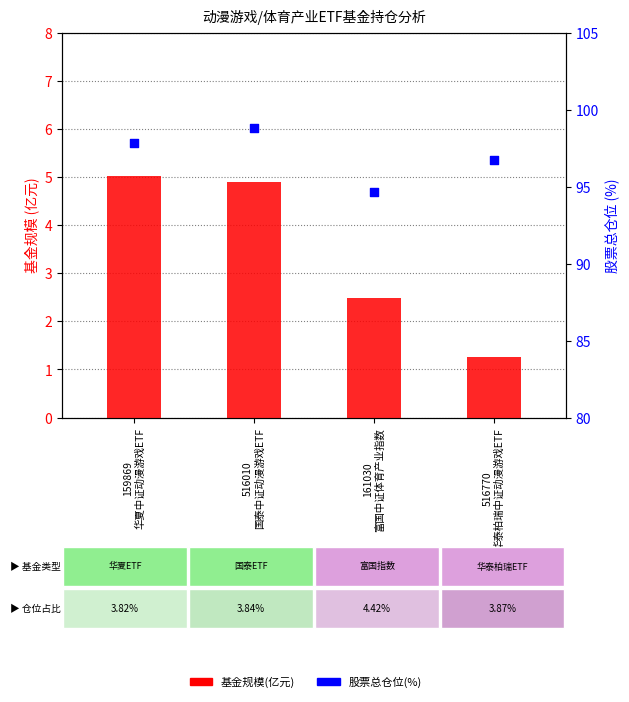

Is the value of 基金规模(亿元) at 159869
华夏中证动漫游戏ETF greater than the value of 股票总仓位(%) at 161030
富国中证体育产业指数?

No